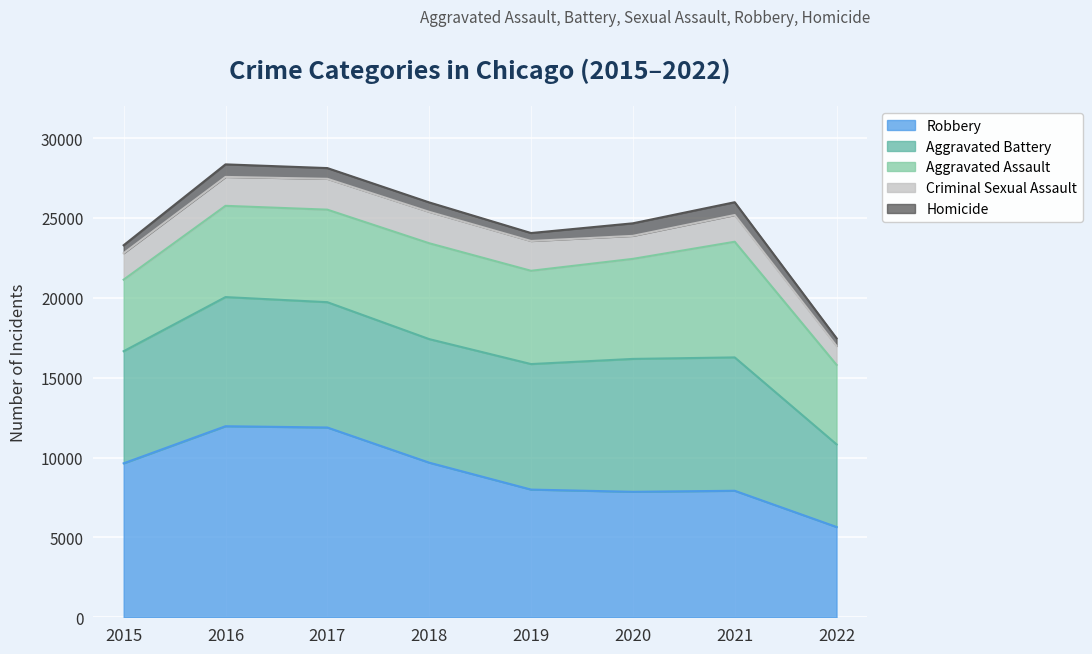

Rank the categories by Aggravated Assault value from lowest to highest.

2015, 2022, 2016, 2017, 2019, 2018, 2020, 2021